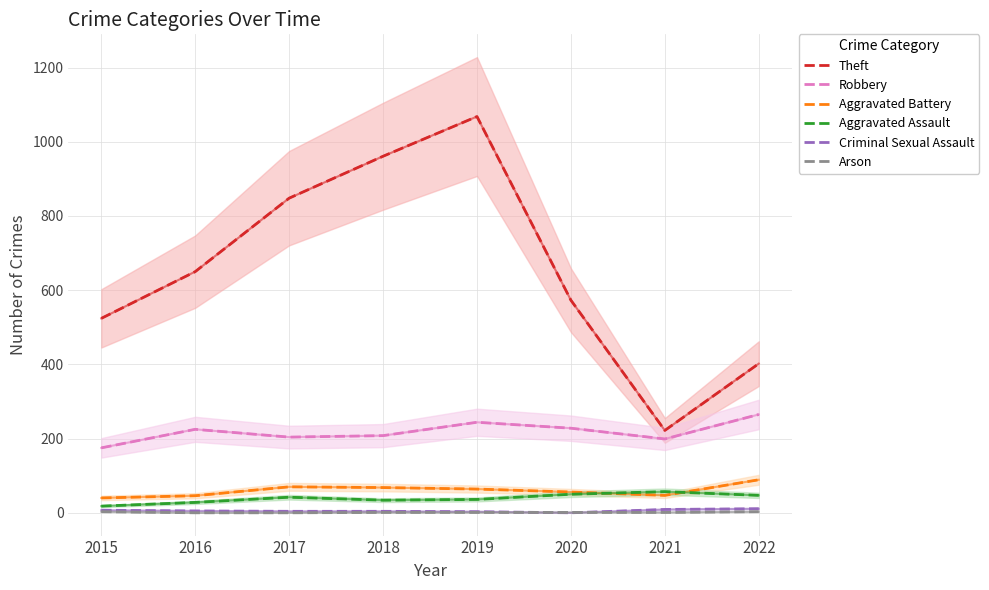

What is the value of the Theft point at the 6th from the left?

573